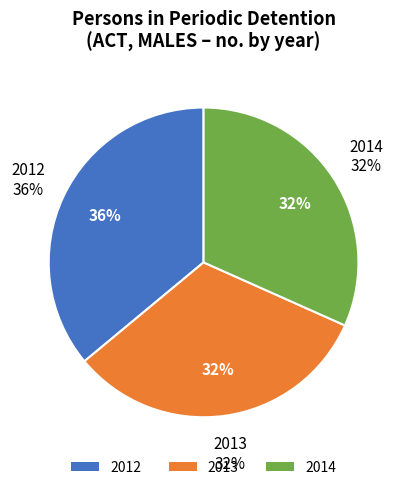

Is 2014 the majority of the pie?

No